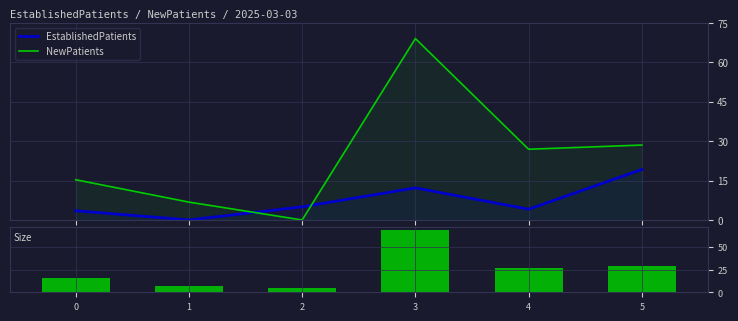

What is the value of the NewPatients bar at the 2nd from the left?

6.8